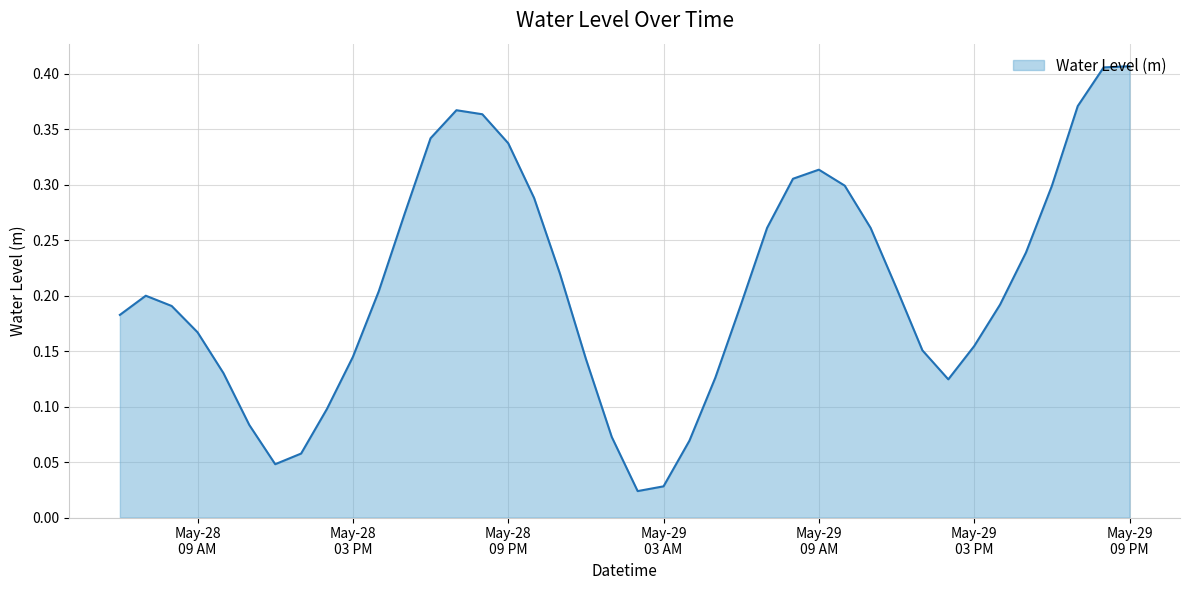

How many lines are shown in the chart?

1